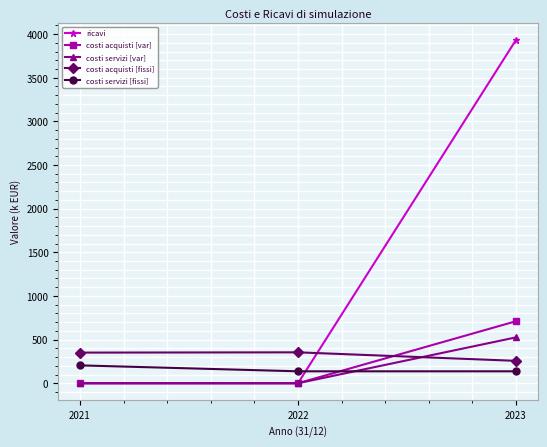

What is the difference between the highest and lowest values at 2021?

350.9